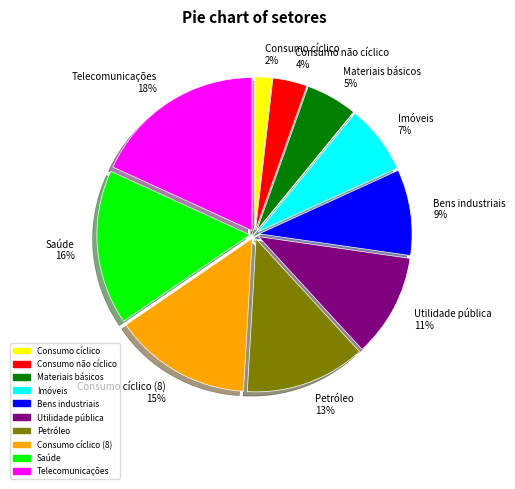

Rank the categories by value from lowest to highest.

Consumo cíclico, Consumo não cíclico, Materiais básicos, Imóveis, Bens industriais, Utilidade pública, Petróleo, Consumo cíclico (8), Saúde, Telecomunicações